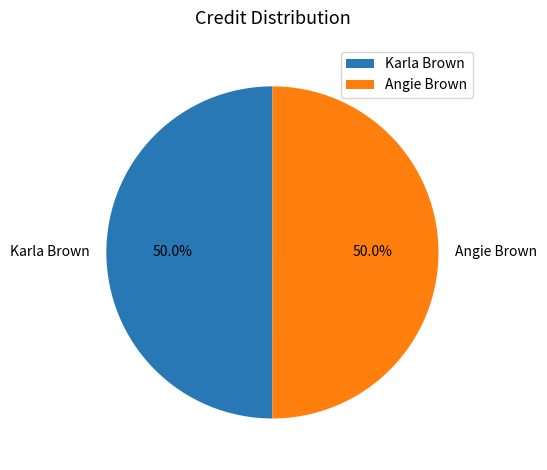

Approximately how many times larger is the value at Angie Brown compared to Karla Brown?

1.0